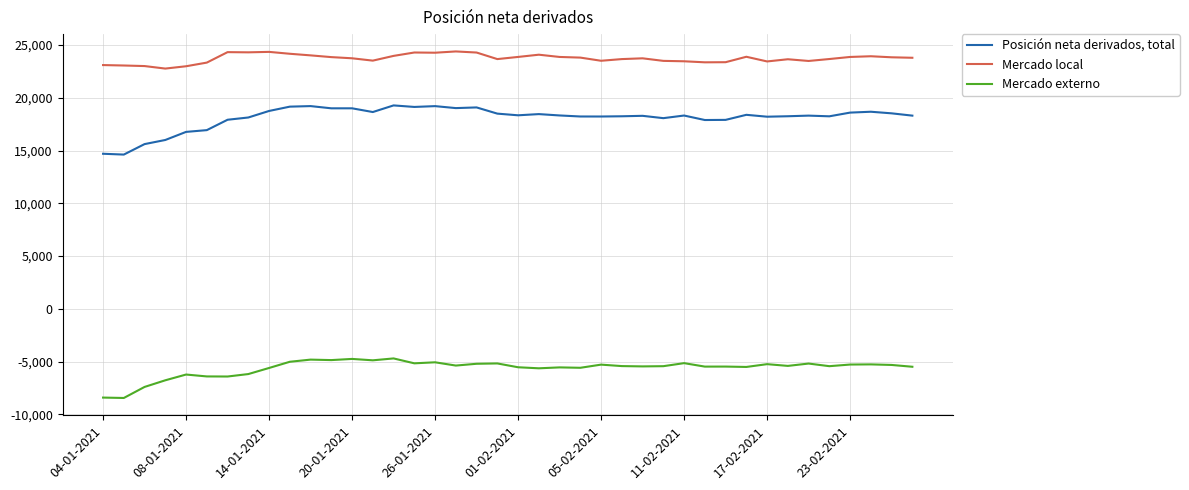

Which series has the largest range (max minus min)?

Posición neta derivados, total